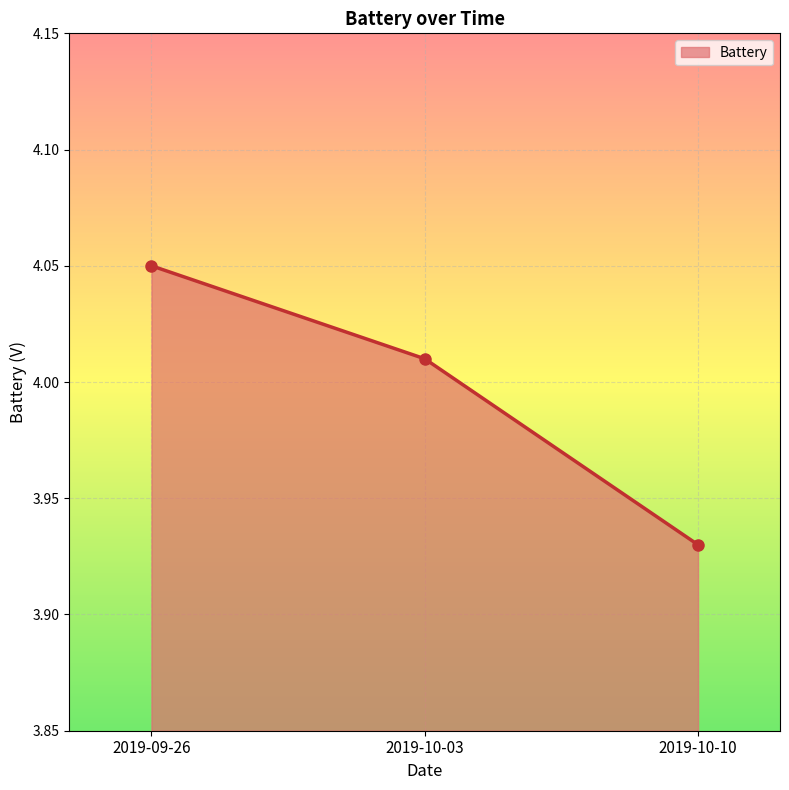

At which category does the chart reach its peak across all series?

2019-09-26